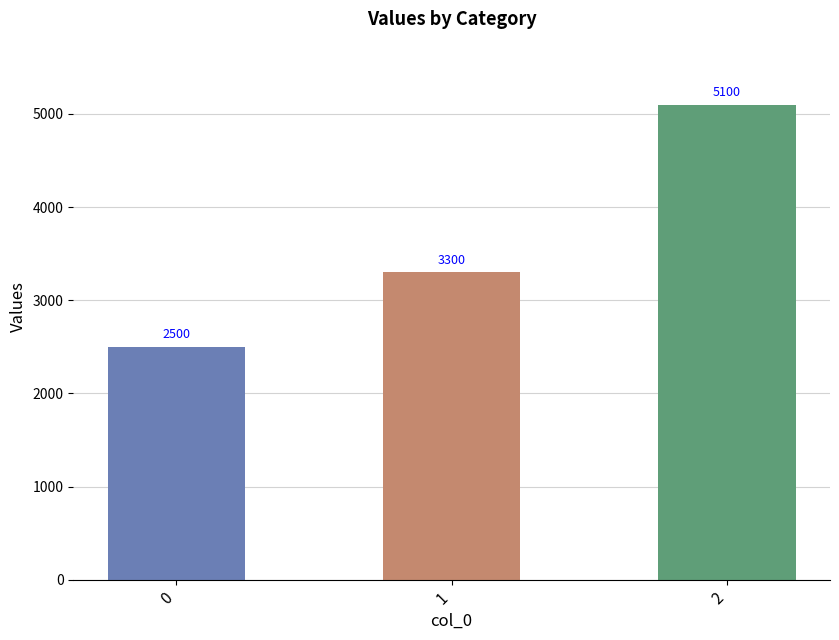

Are the bars horizontal?

No